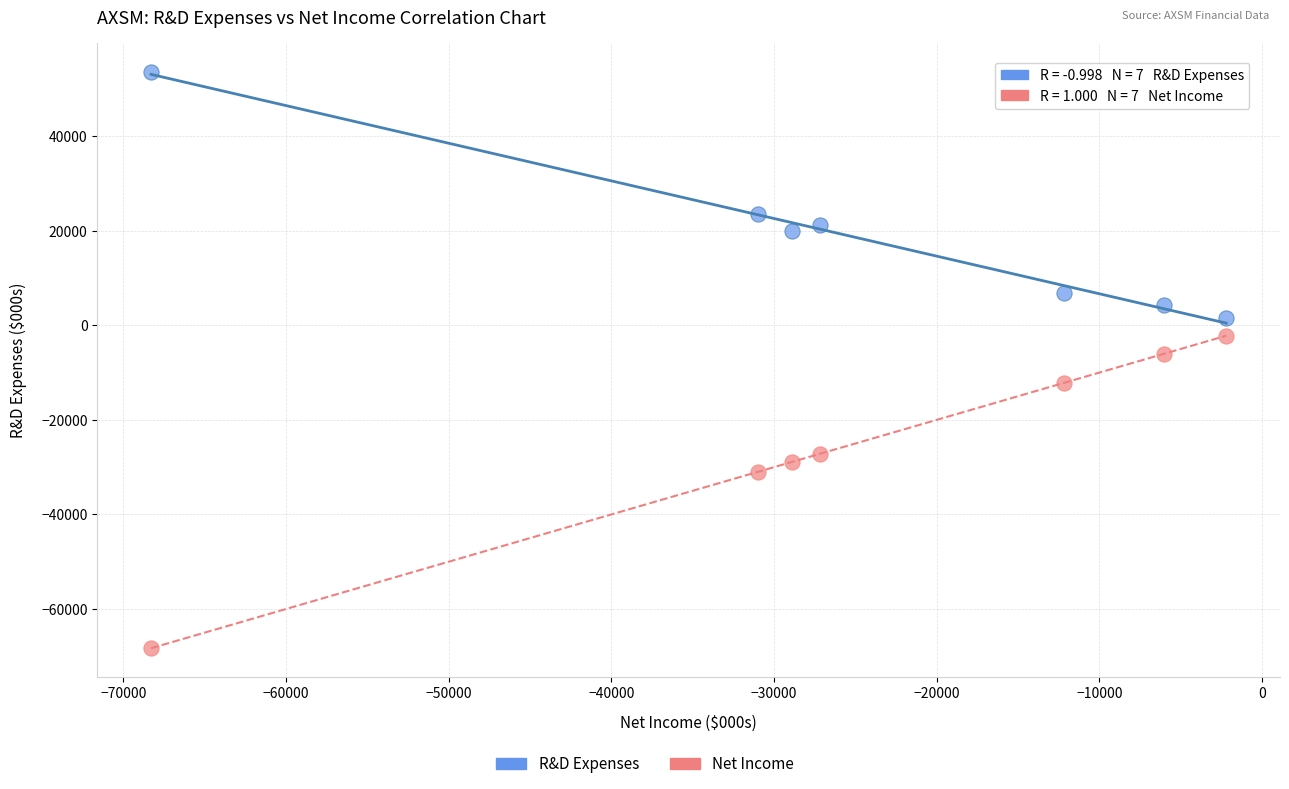

Across all data points, what is the range of X values (max minus min)?

66100